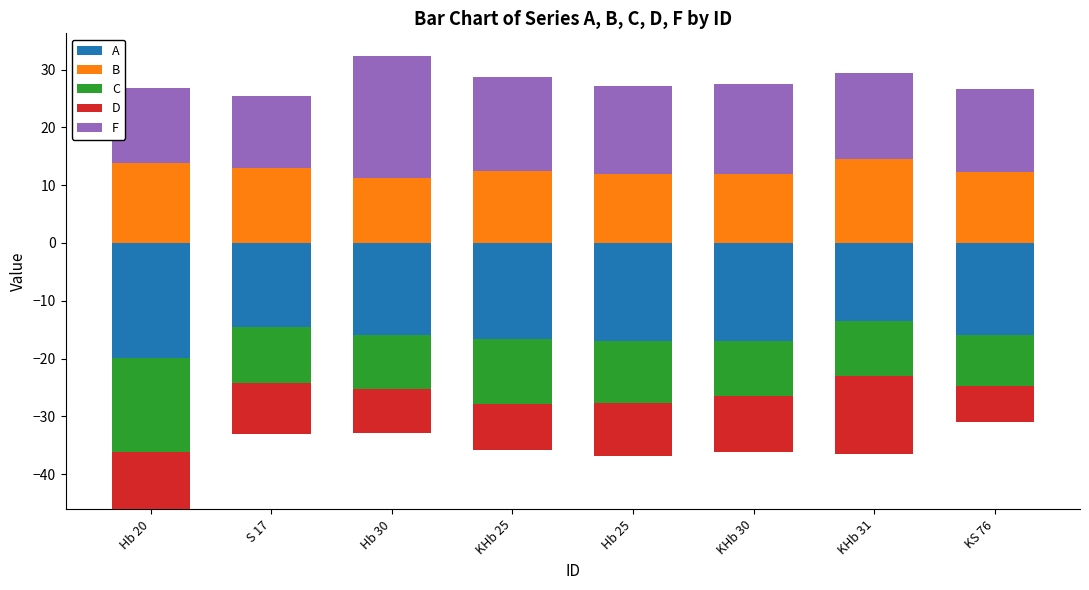

What is the highest value of the B series?

14.5